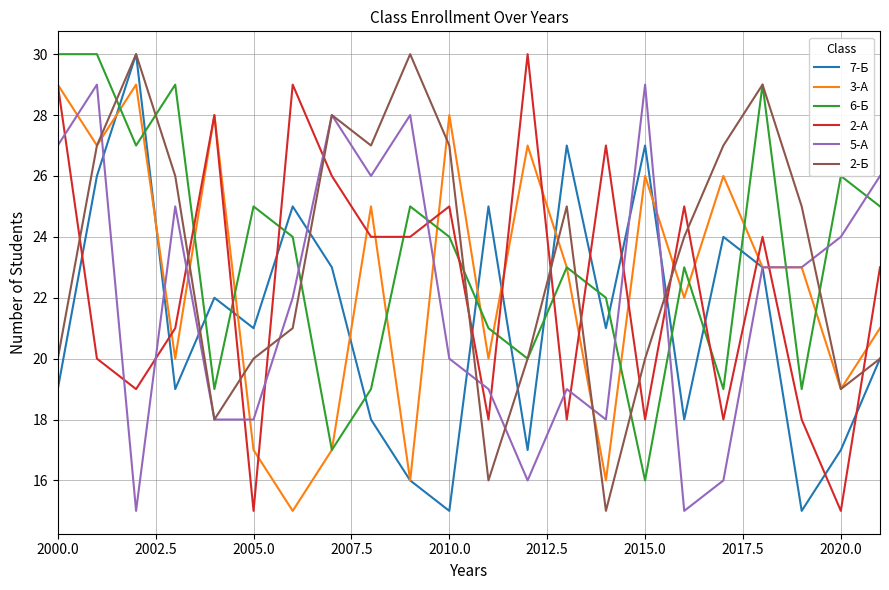

How many intersections are there between 2-А and 5-А?

15